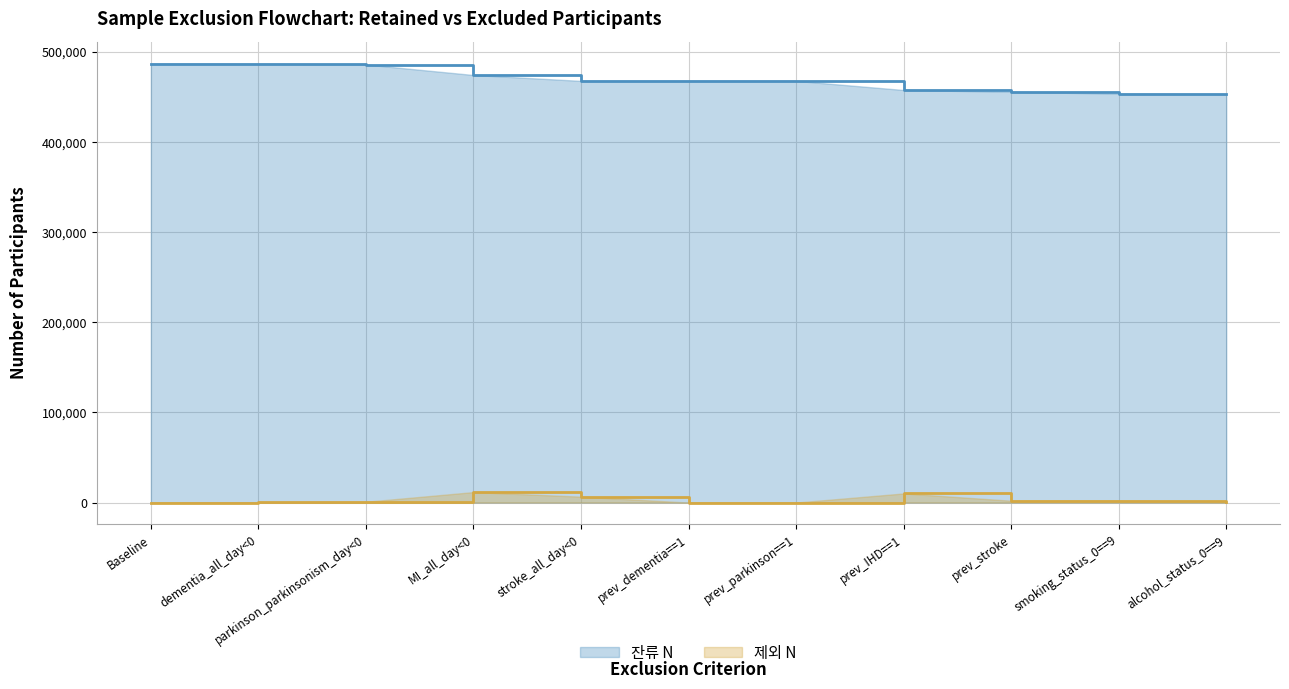

What position from the right is dementia_all_day<0?

10